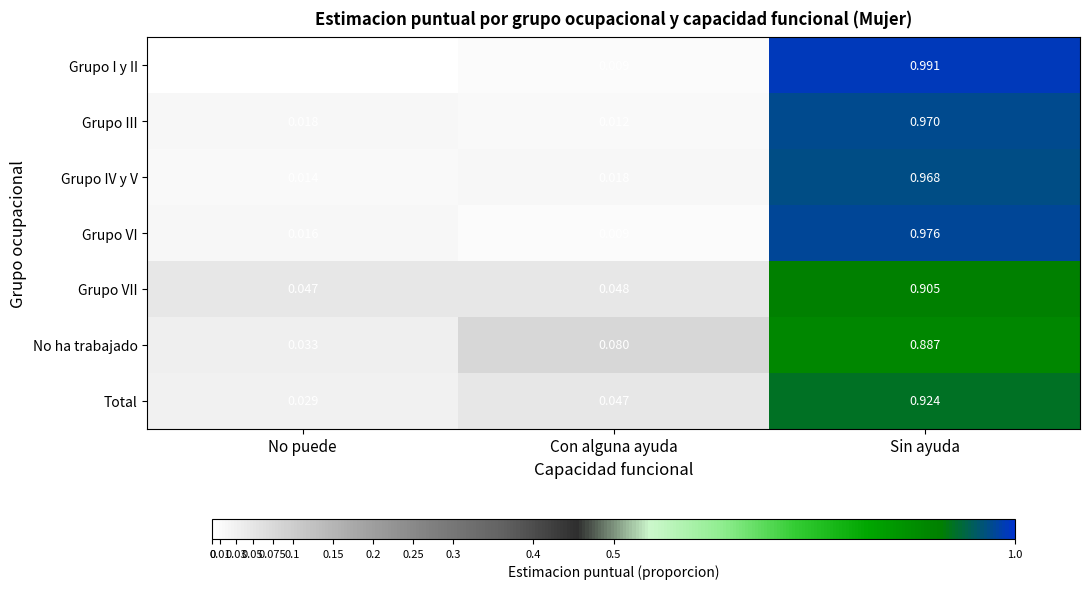

Where is Total nearest to the value 0?

No puede